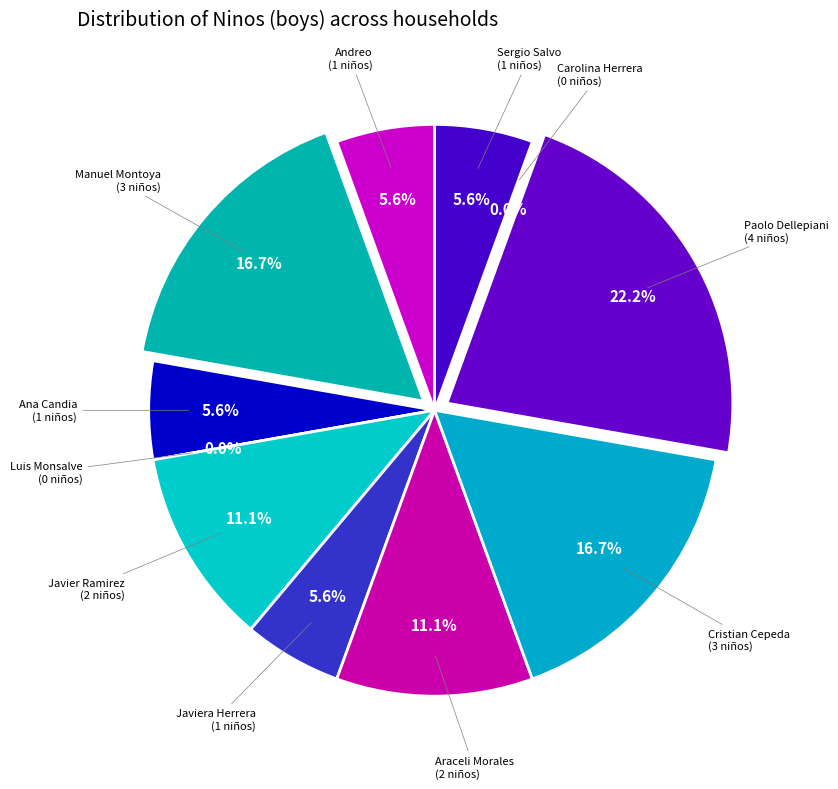

Does Ana Candia represent more than half of the total?

No